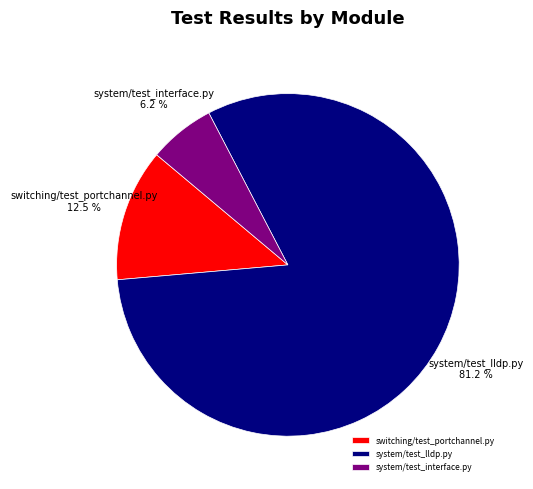

To the nearest percent, what is the difference between the system/test_interface.py and system/test_lldp.py slice percentages?

75%